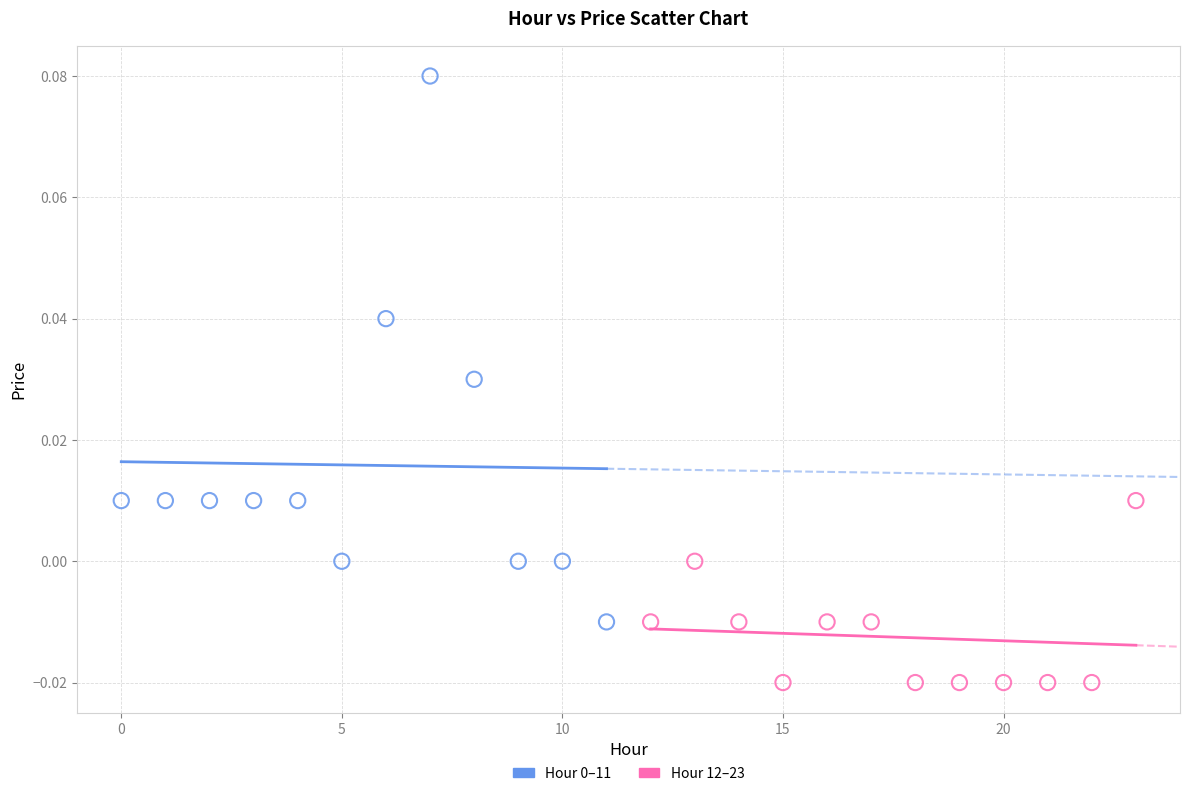

Which series reaches the minimum Y coordinate?

Hour 12–23